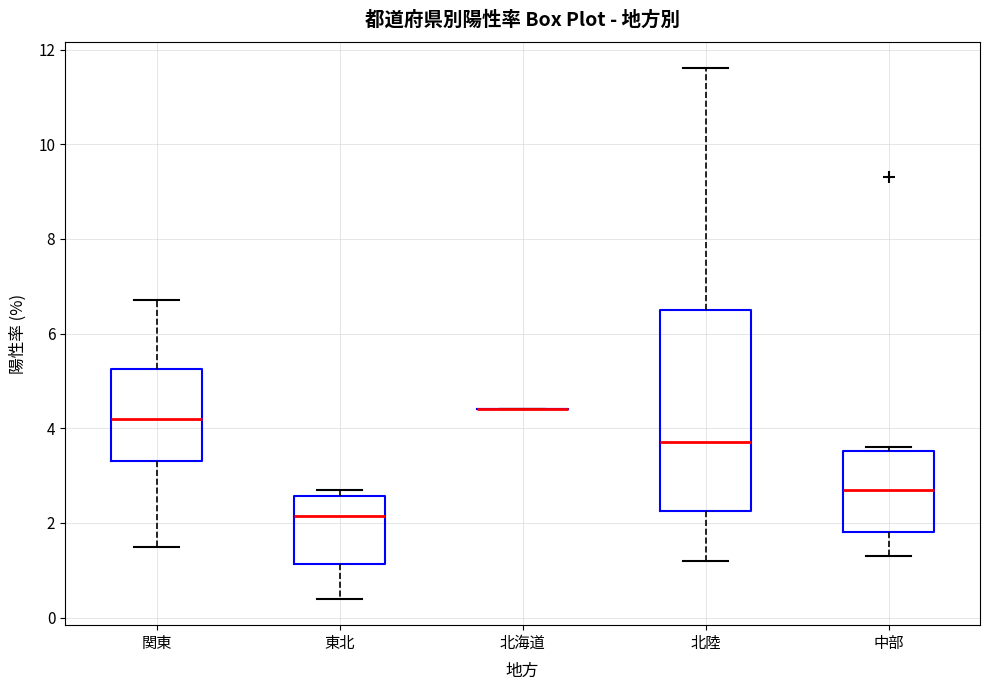

Where does the median line of the box for 中部 sit on the y-axis? The values are not printed on the chart, so give them approximately, as read against the axis.

2.8